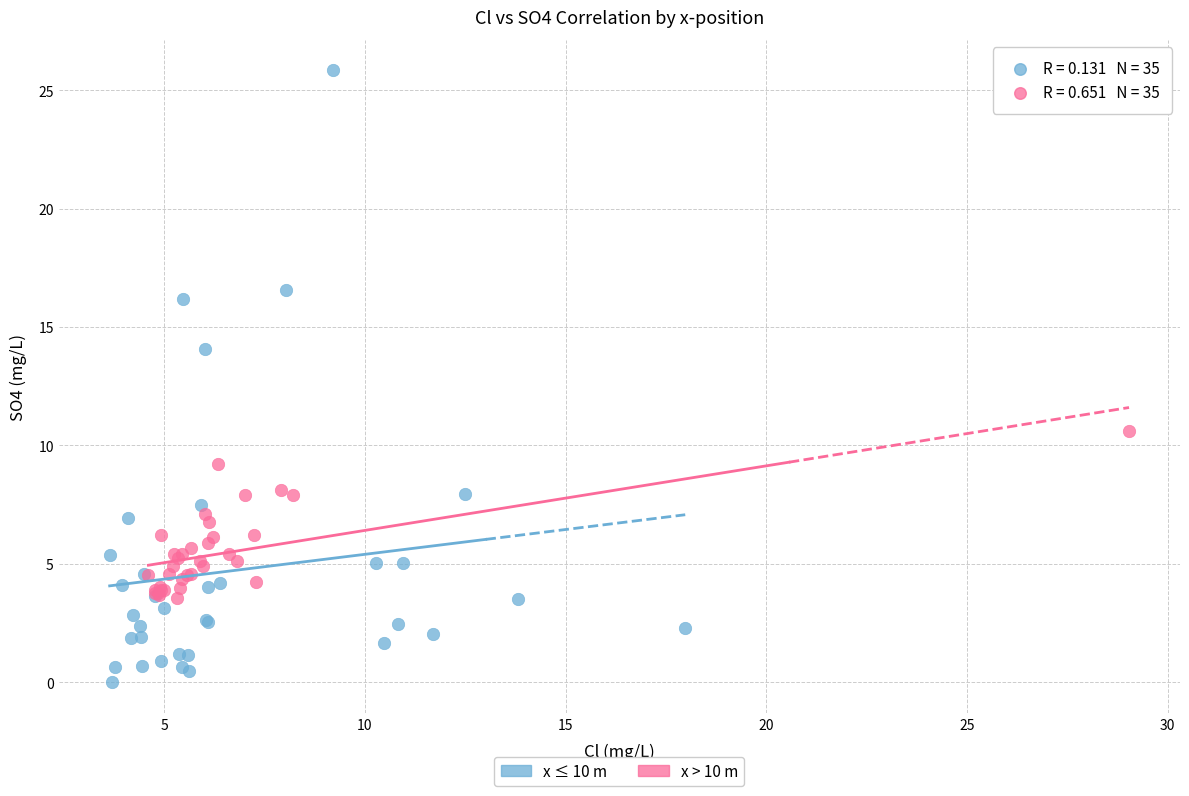

Which series has the largest Y range (max minus min)?

x ≤ 10 m